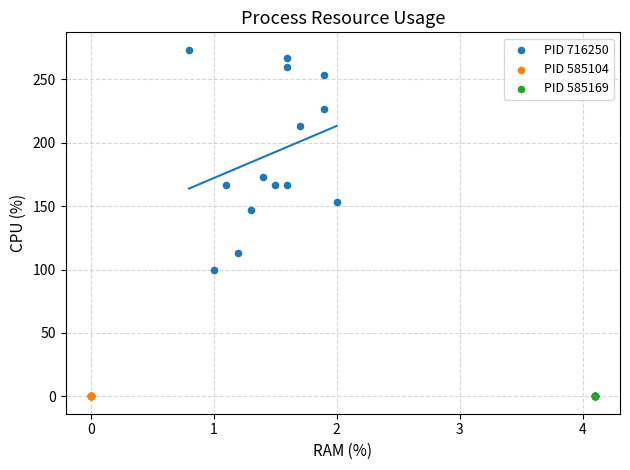

Which series contains the highest Y value?

PID 716250